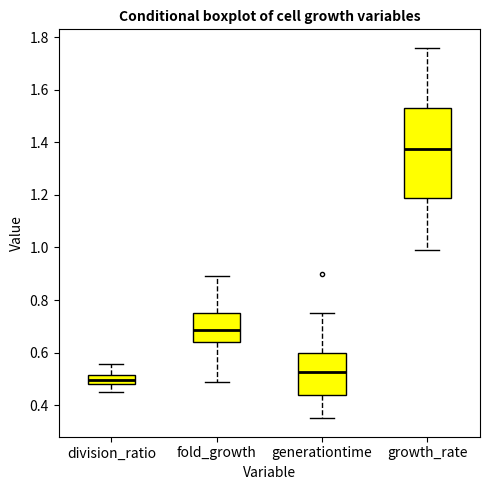

Where does the median line of the box for growth_rate sit on the y-axis? The values are not printed on the chart, so give them approximately, as read against the axis.

1.38